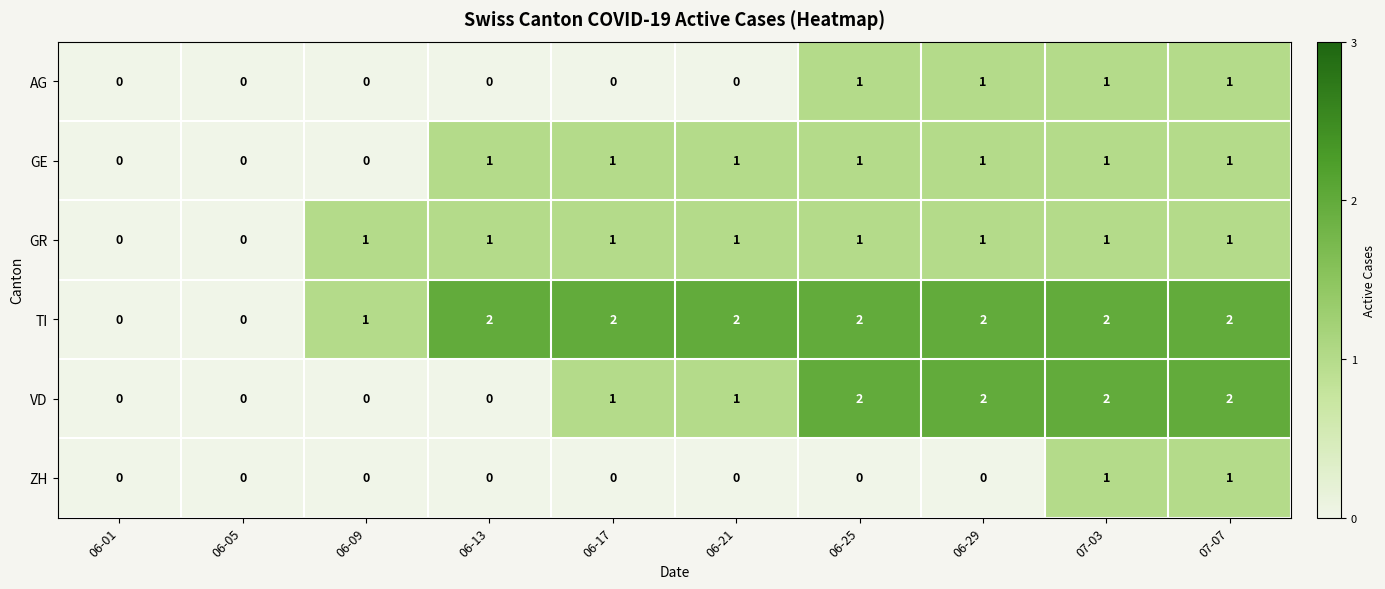

The value of ZH at 06-17 is 0. True or false?

True